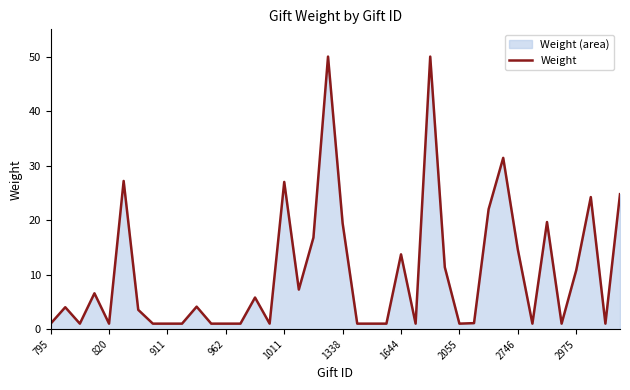

True or false: the data shows 19.4 at 1338.

True